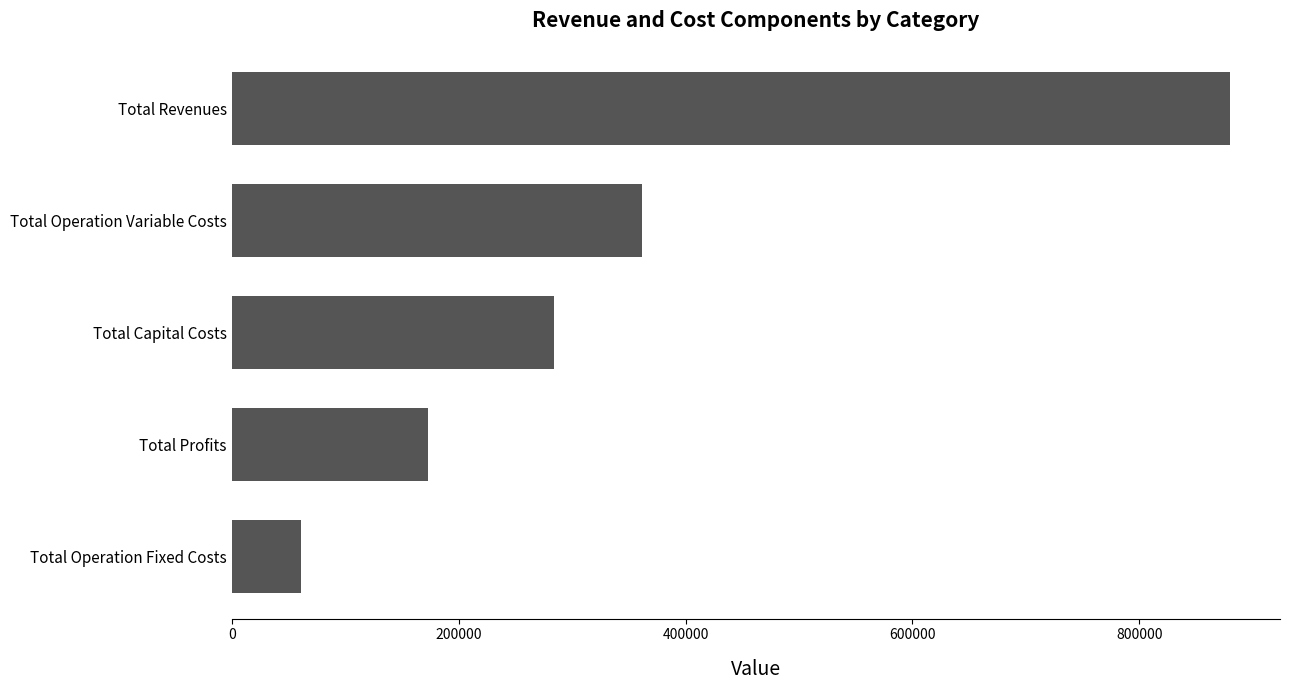

Where is the data nearest to the value 470735?

Total Operation Variable Costs